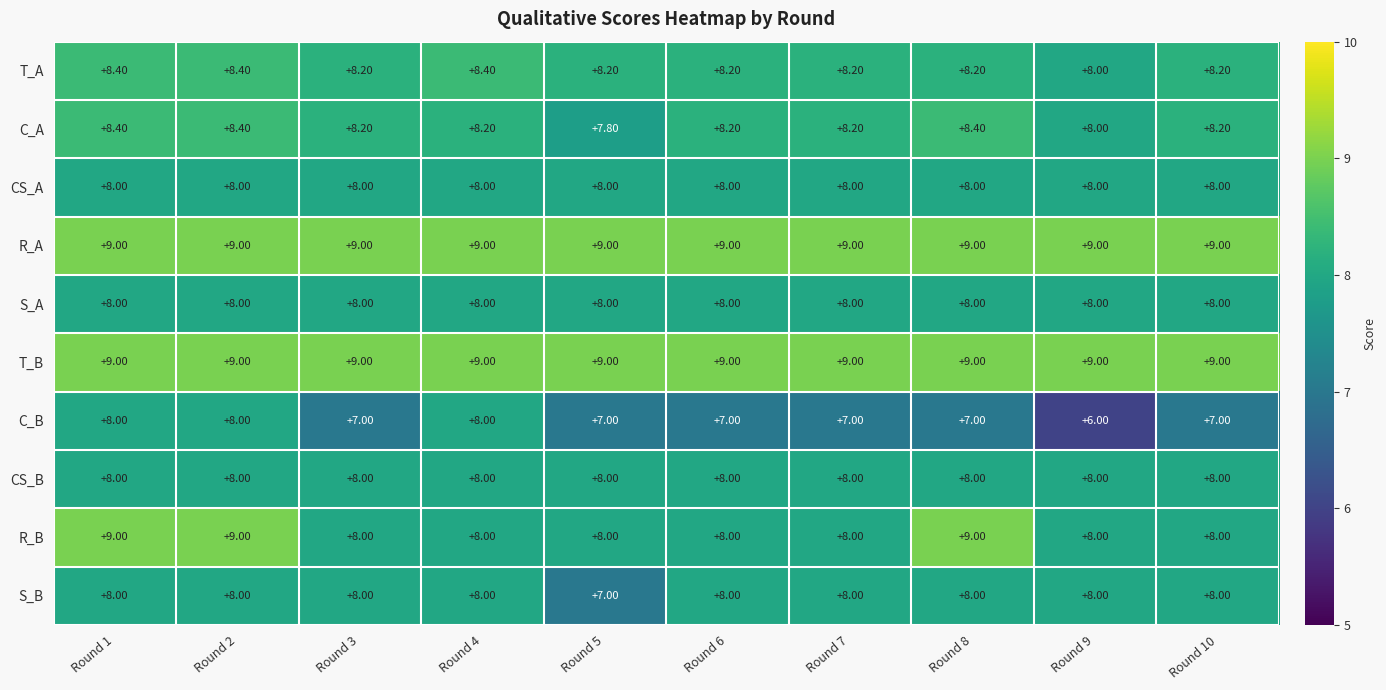

What is the sum of the T_A values at Round 2 and Round 10?

16.6